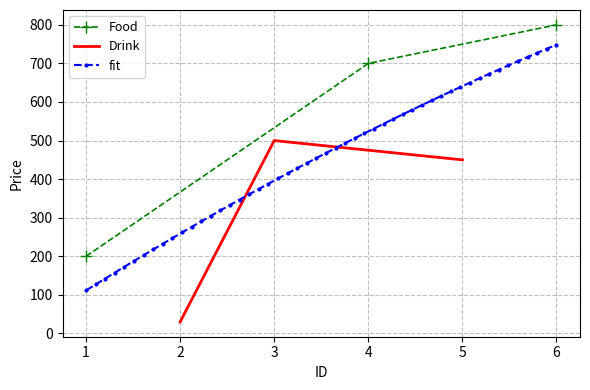

What is the maximum value for Food?

800